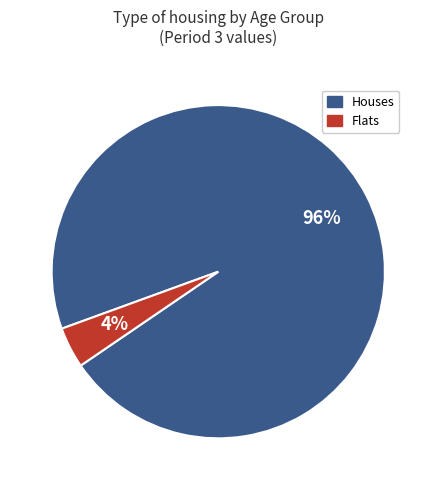

How many slices are in this pie chart?

2